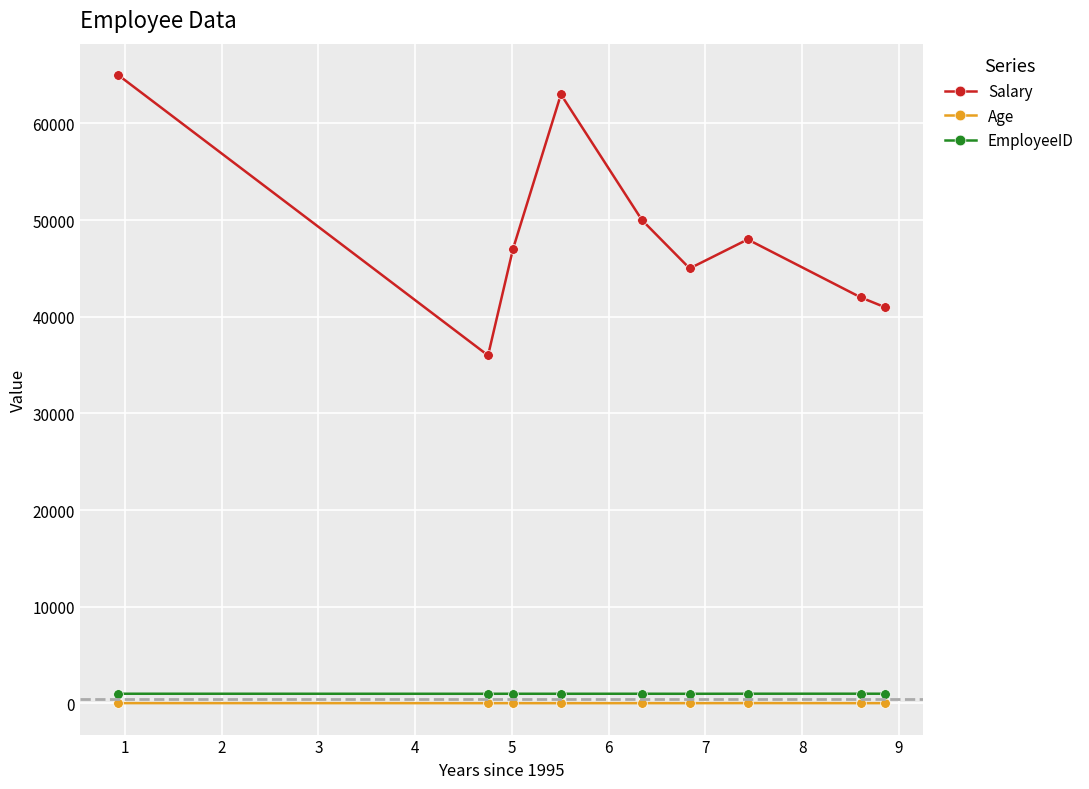

Which series has the largest range (max minus min)?

Salary